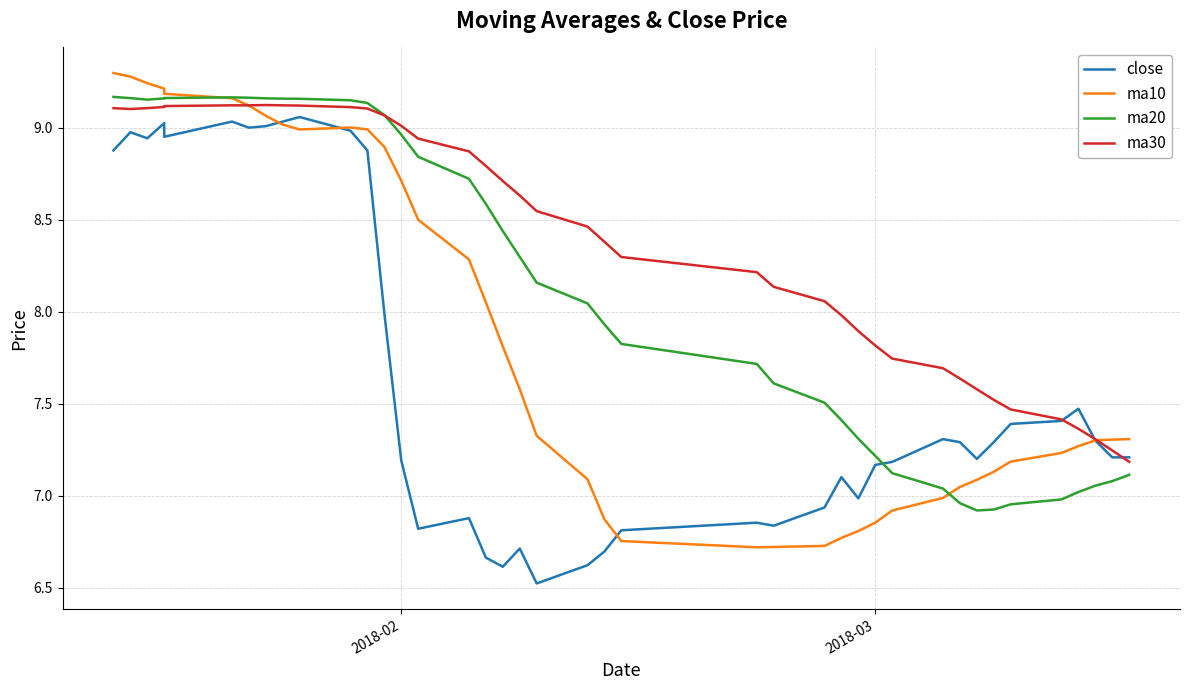

What is the highest value of the ma10 series?

9.3